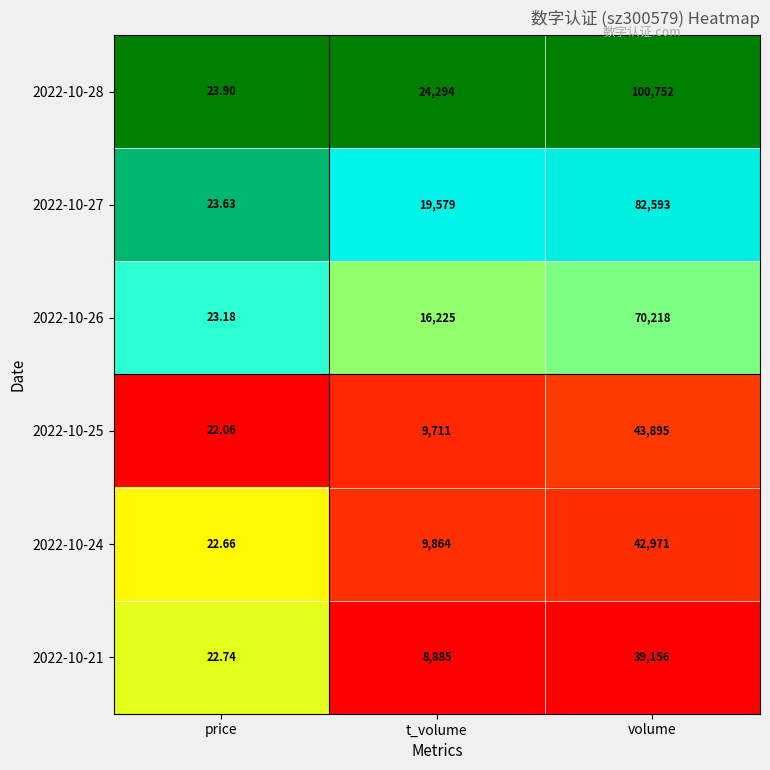

At which category does the chart reach its peak across all series?

volume